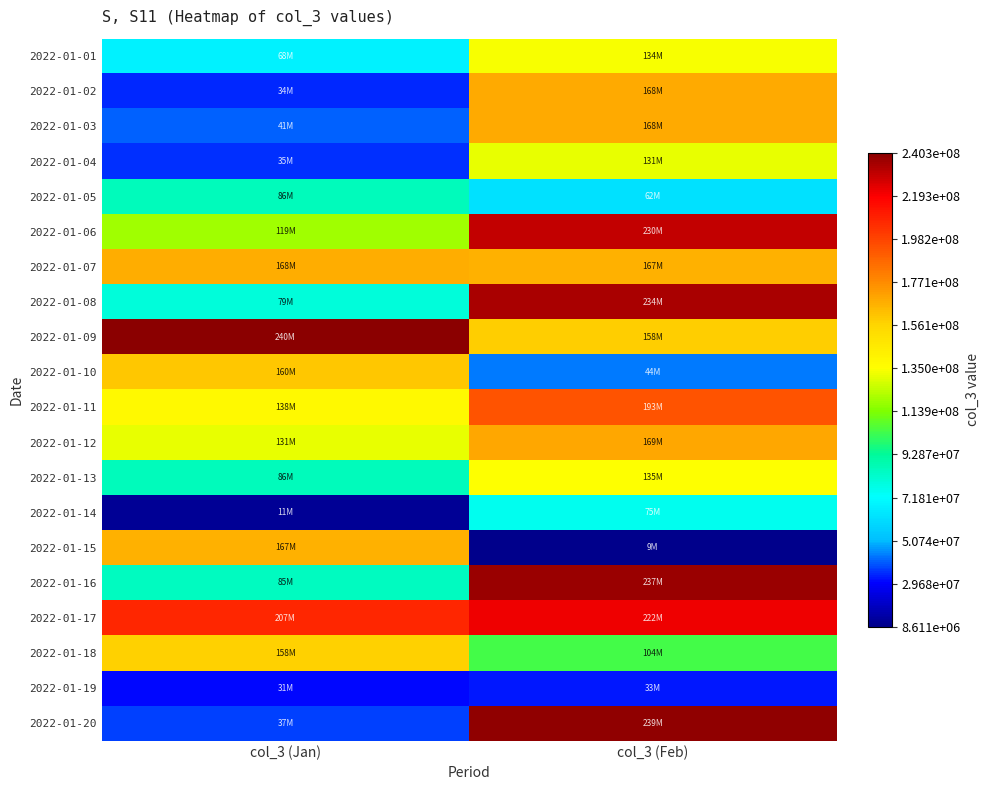

What is the spread (max minus min) of values at col_3 (Jan)?

229614640